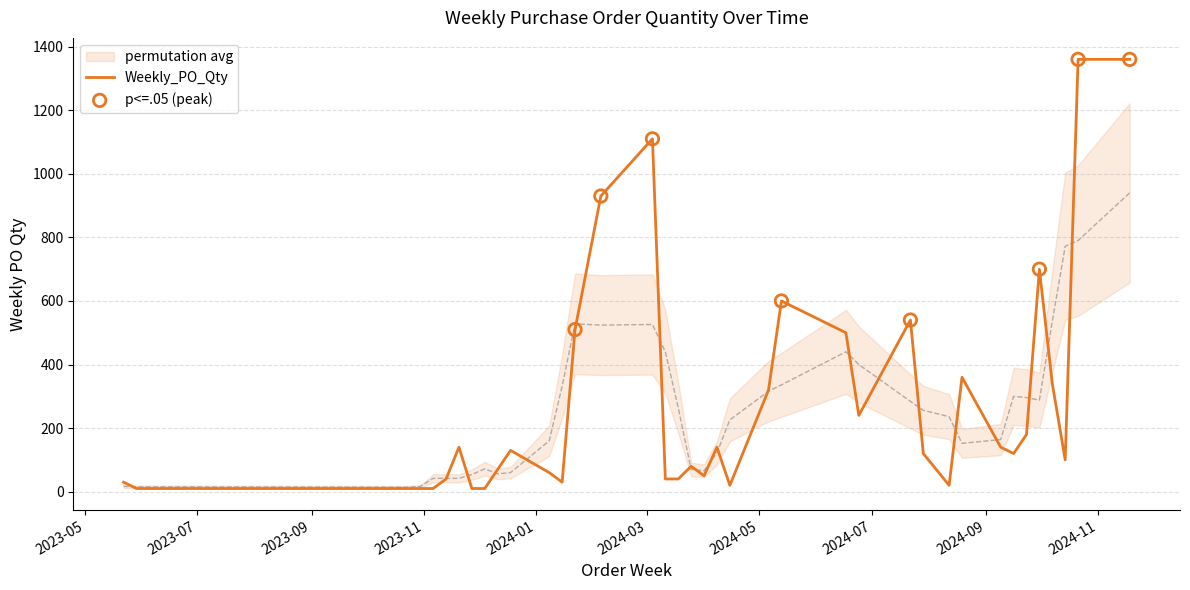

Which has a higher value, 2024-10-14 or 2023-11-06?

2024-10-14